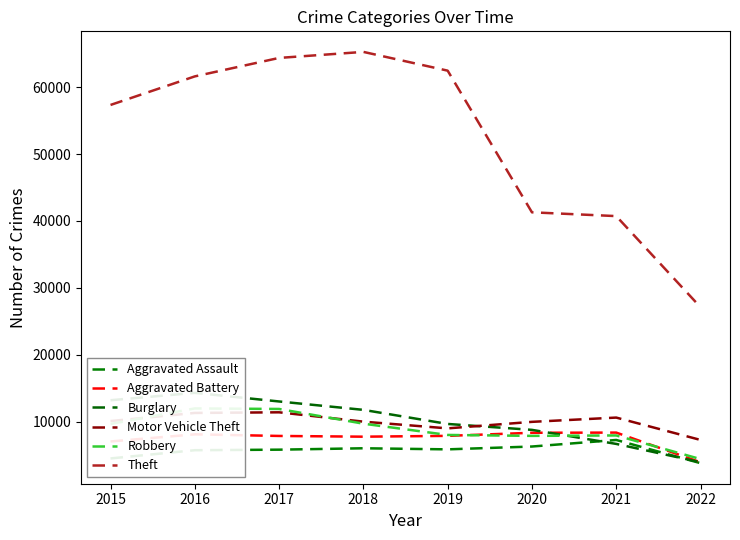

Does the chart display data point markers on the line(s)?

No